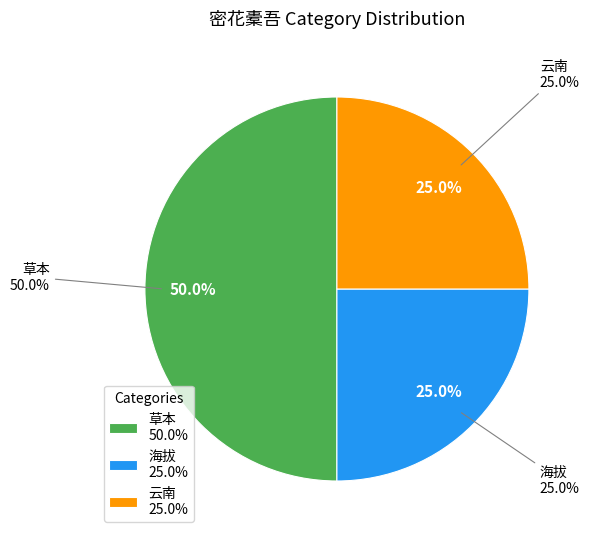

Is there a majority slice in this chart?

No